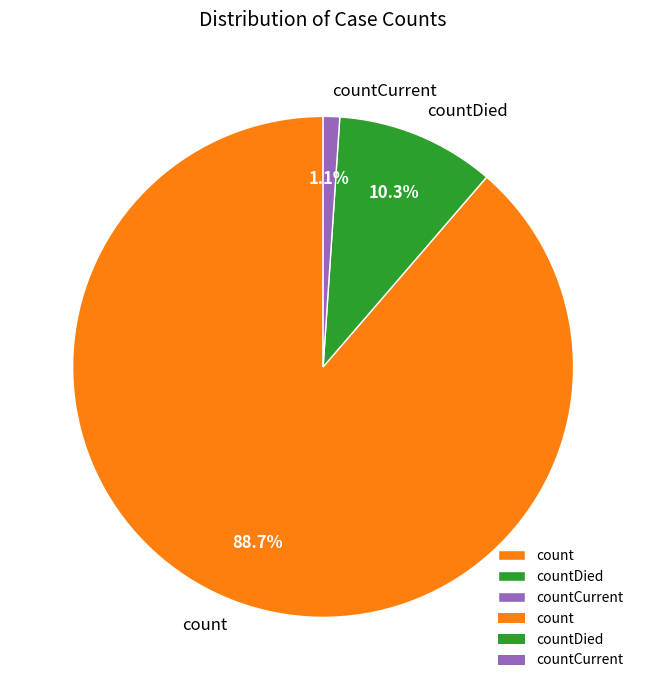

To the nearest percent, what percentage of the pie is count?

89%